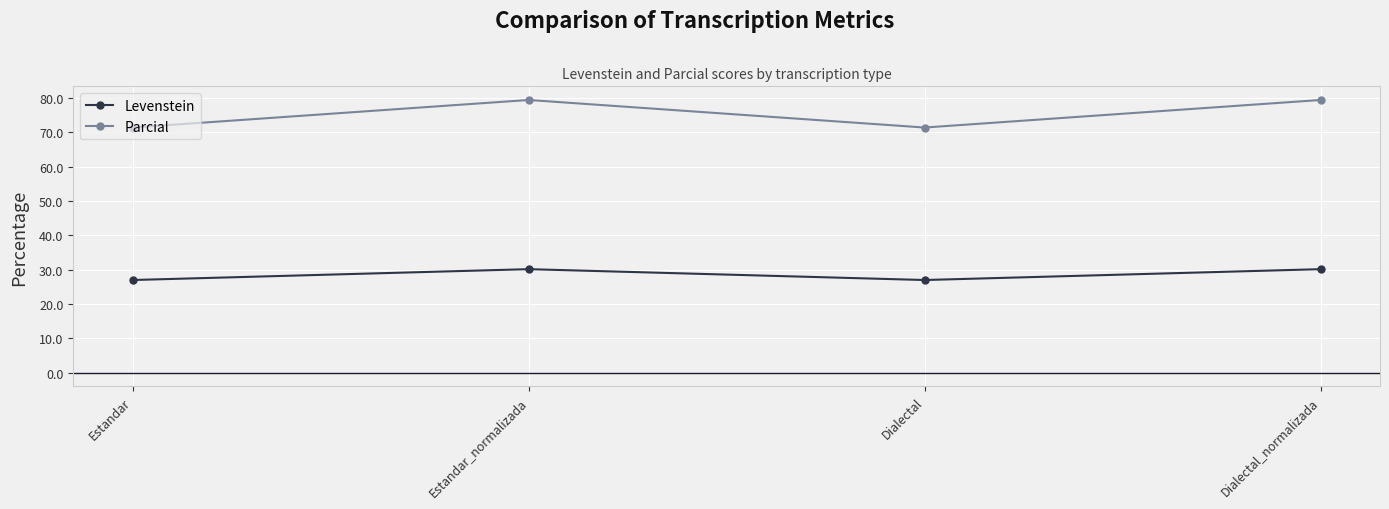

True or false: Levenstein has more than 2 points higher than both neighbors.

False